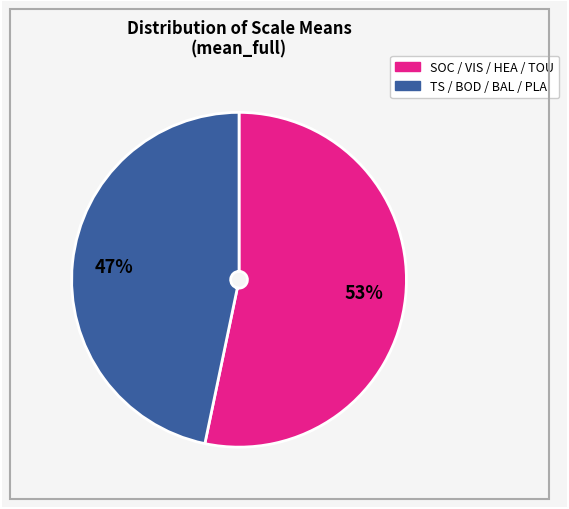

To the nearest percent, what is the average slice percentage?

50%